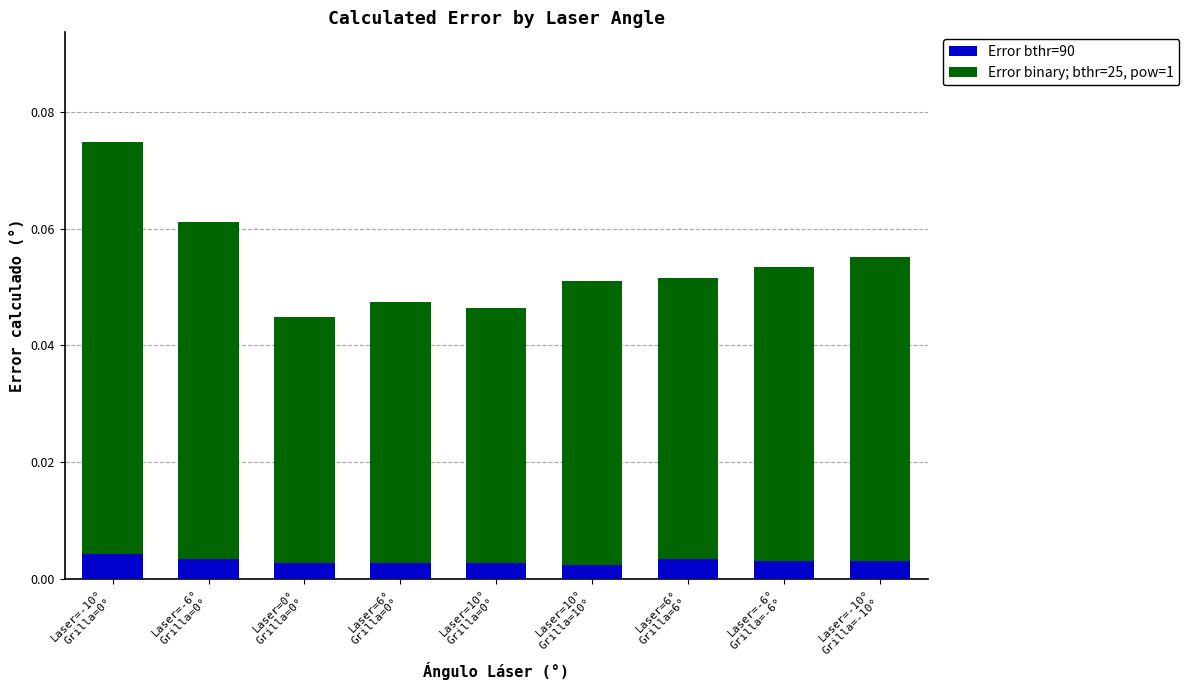

How many Error bthr=90 values are between 0 and 1?

9